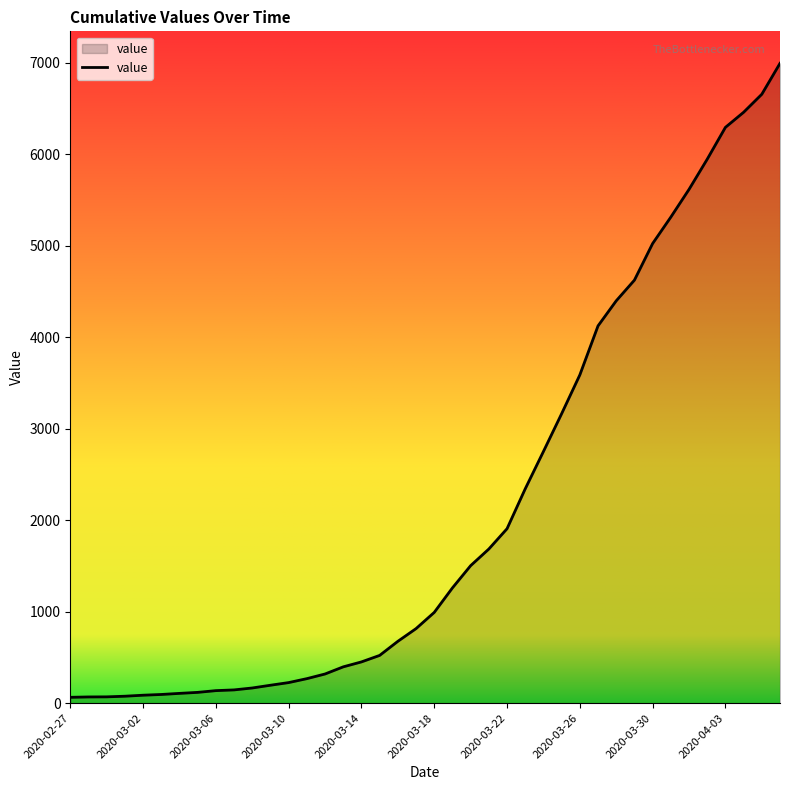

What is the maximum value shown in the chart?

6994